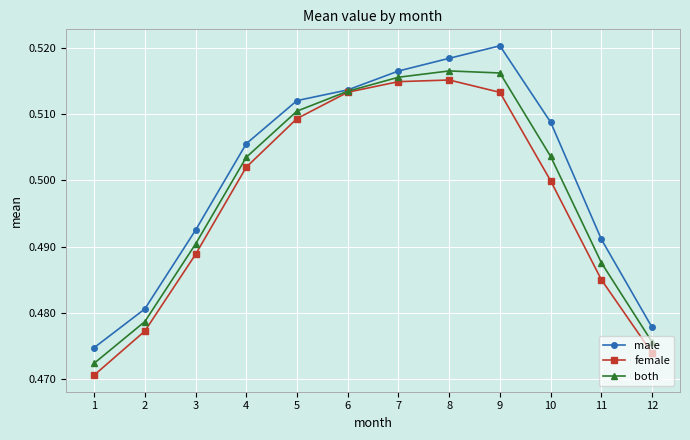

Which series has the largest total across all categories?

male